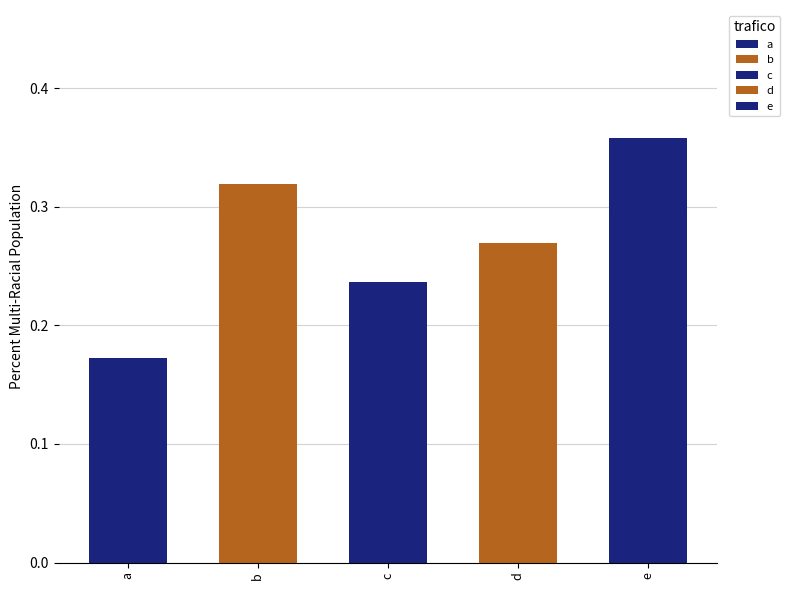

What is the value of the 5th bar from the left?

0.4